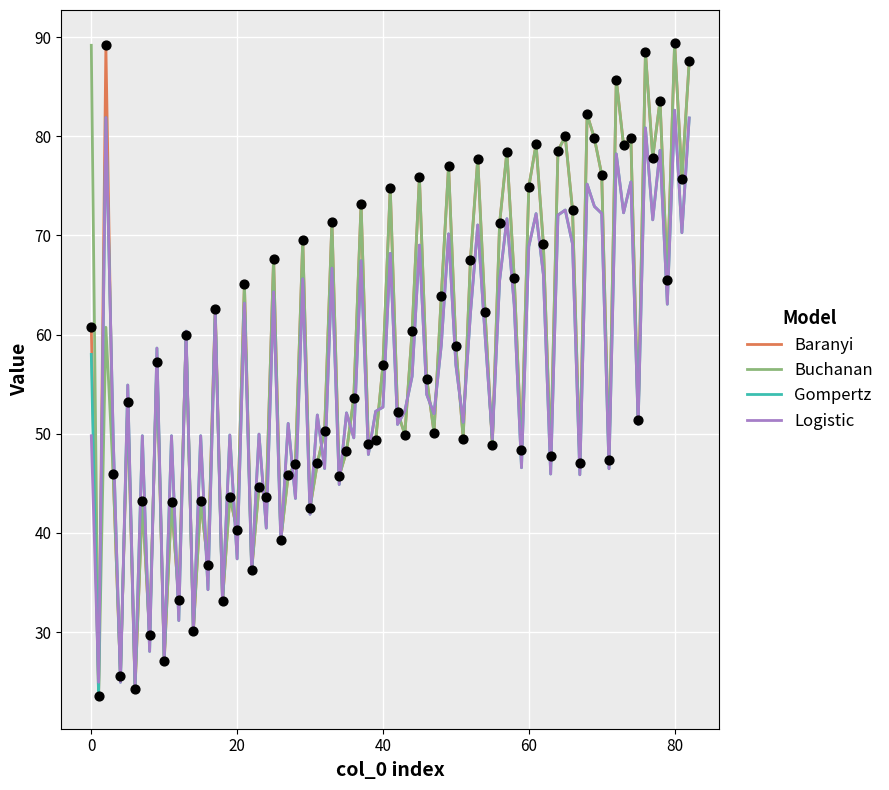

What is the maximum value for Gompertz?

82.6